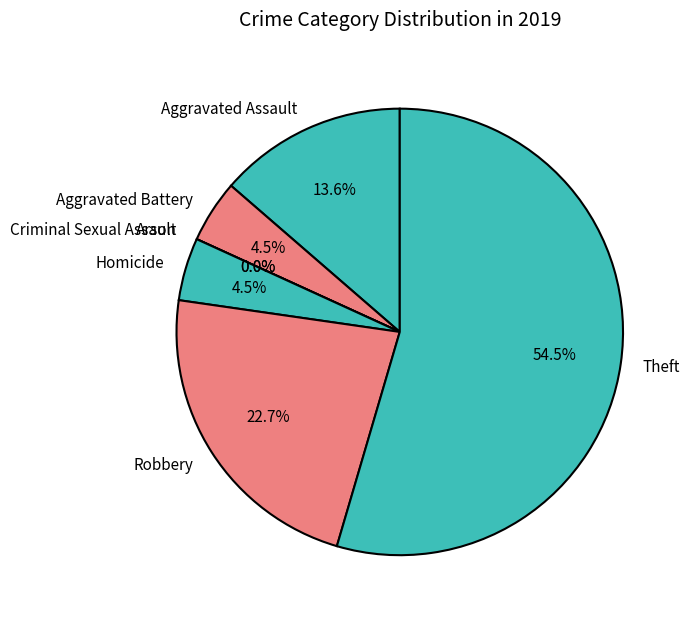

Rank the categories by value from lowest to highest.

Arson, Criminal Sexual Assault, Aggravated Battery, Homicide, Aggravated Assault, Robbery, Theft